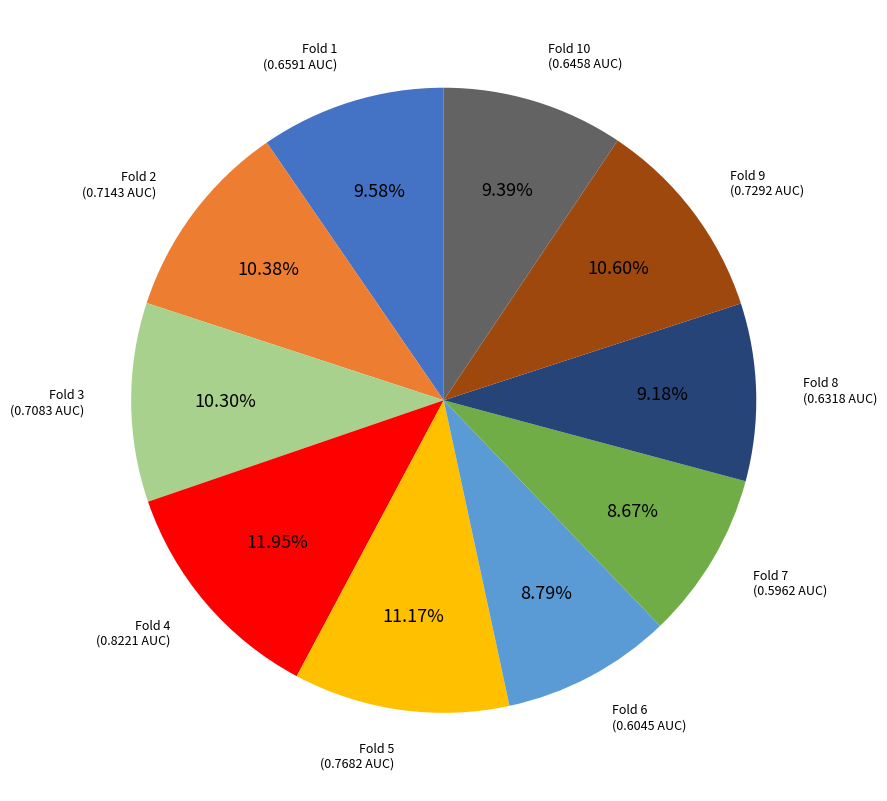

Is there any slice that represents more than half of the pie?

No